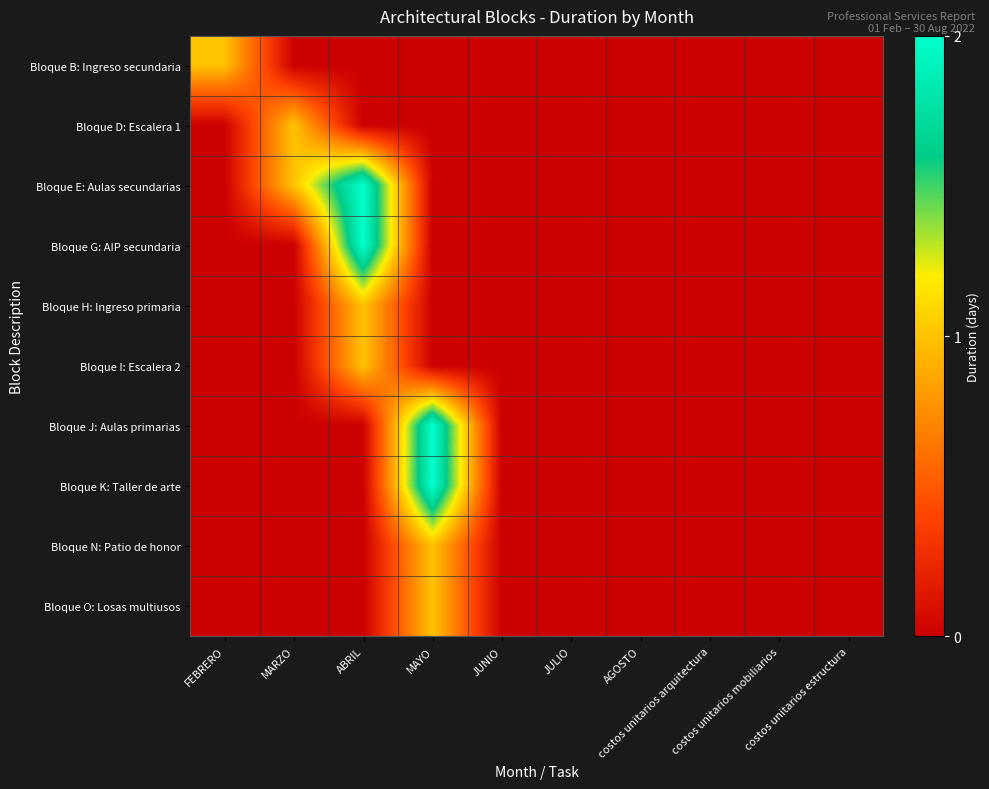

At how many categories does at least one series exceed 0?

4